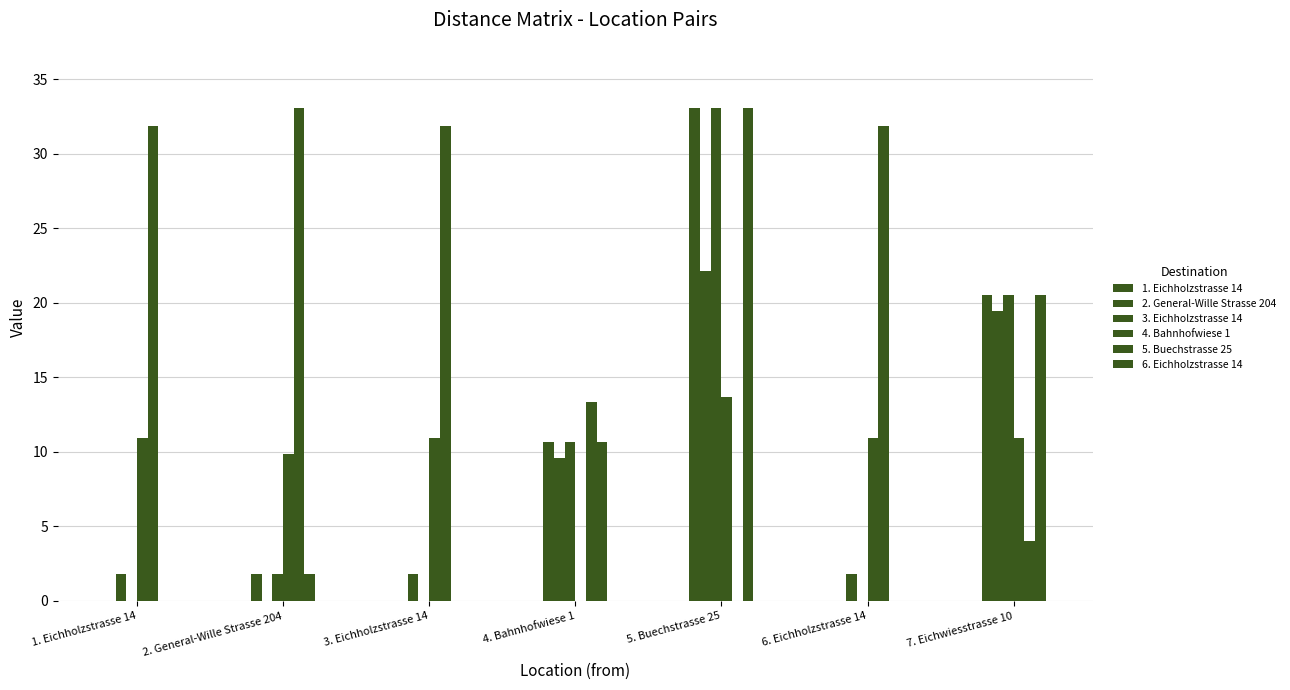

What position from the left is 6. Eichholzstrasse 14?

6